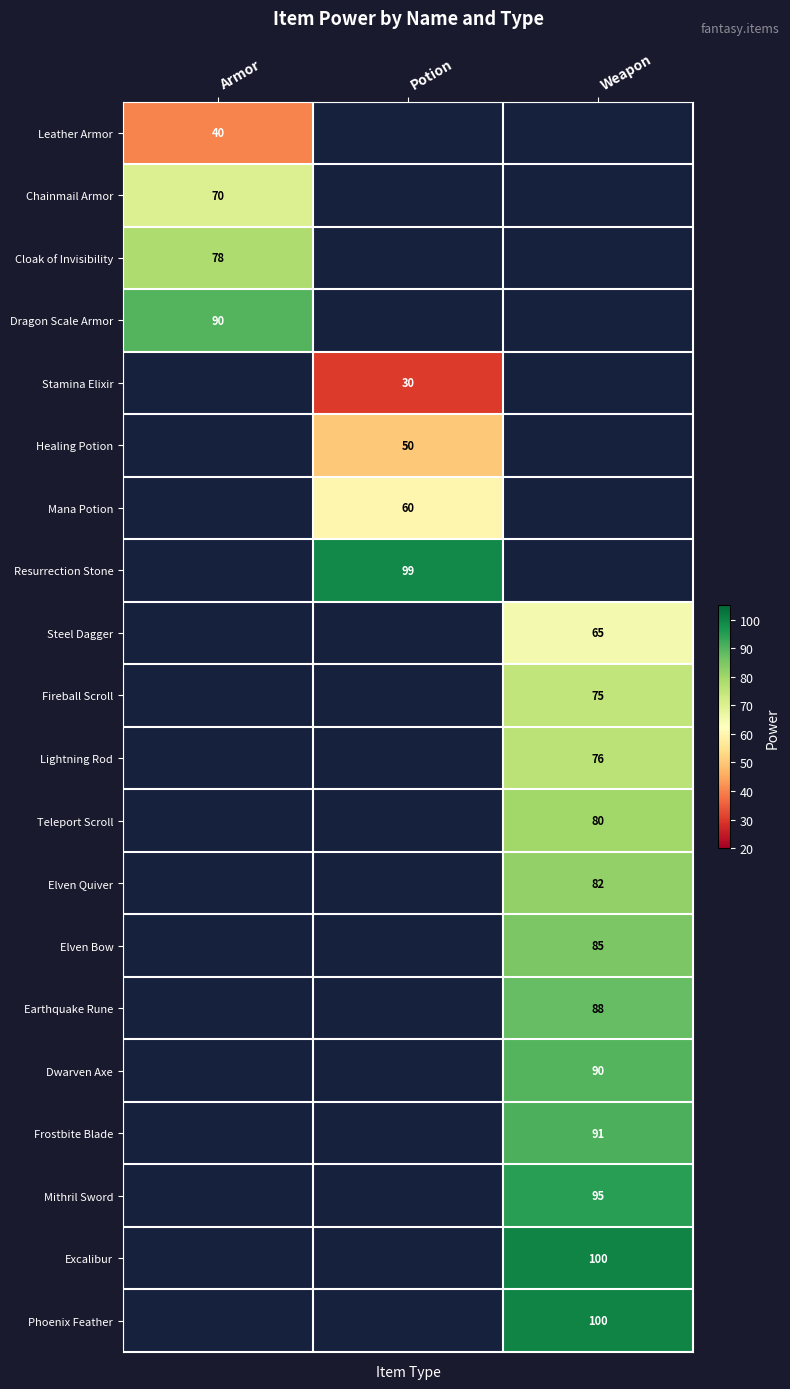

At how many categories does at least one series exceed 33?

3